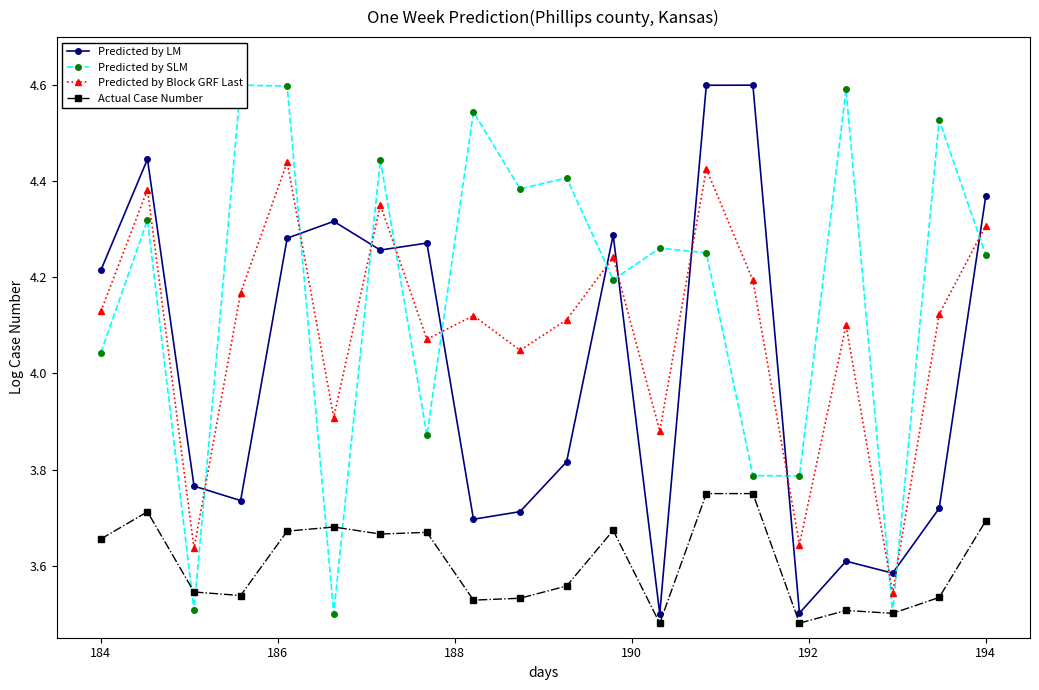

How many data points does each series have?

20